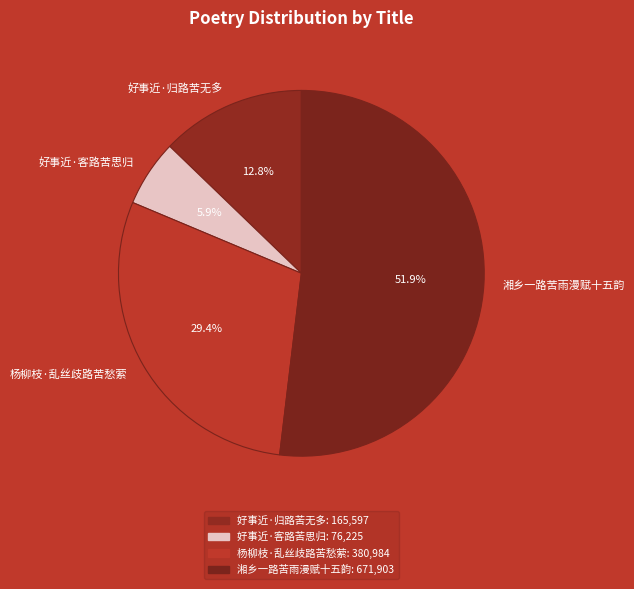

How many slices are in this pie chart?

4